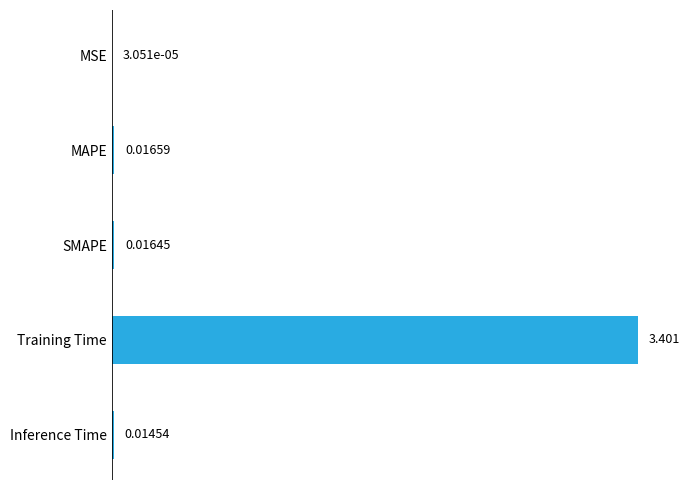

Which category has the highest value across all series?

Training Time